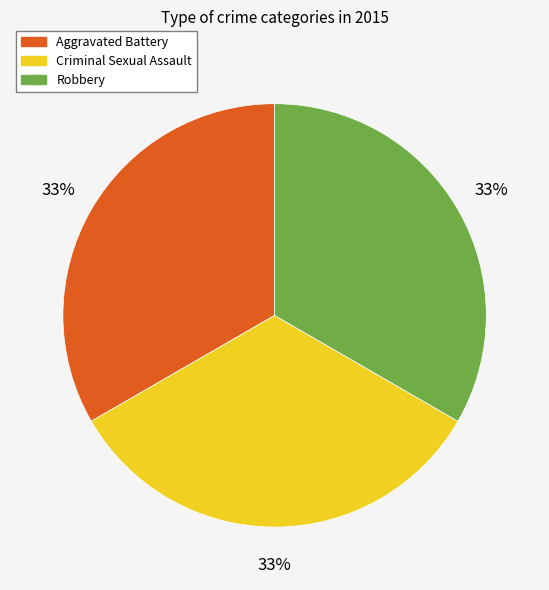

Is there any slice that represents more than half of the pie?

No